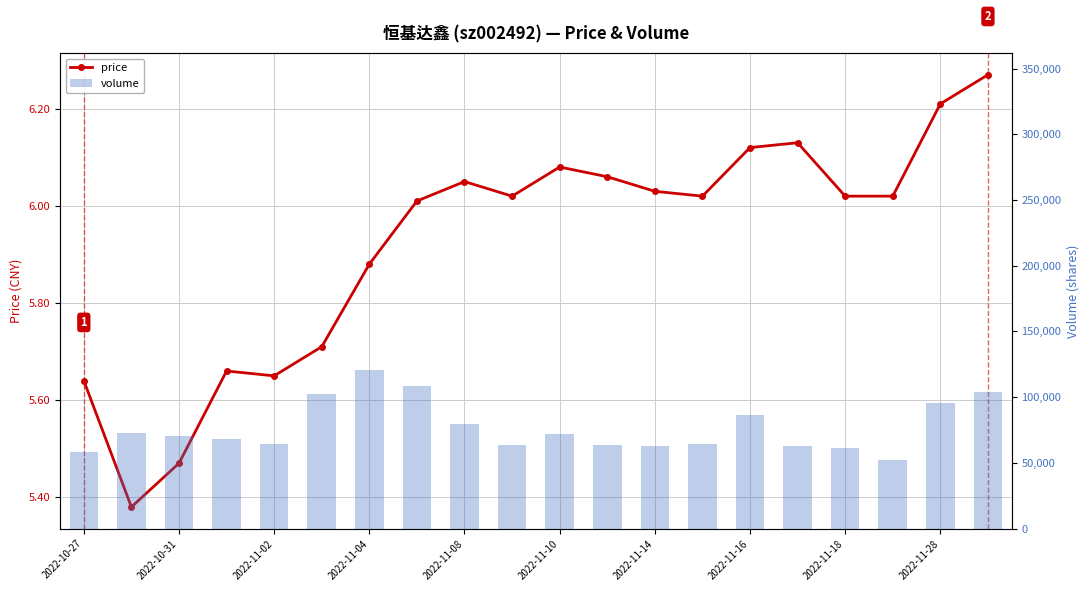

The volume series shows 29503.2 at 2022-10-31. True or false?

False